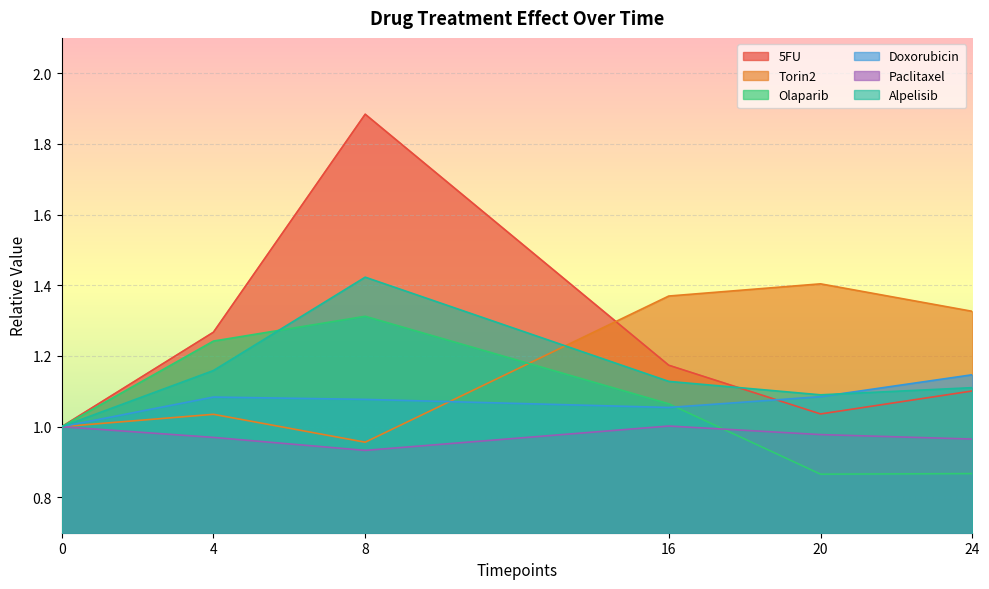

Which has a higher value, 16 or 24?

16